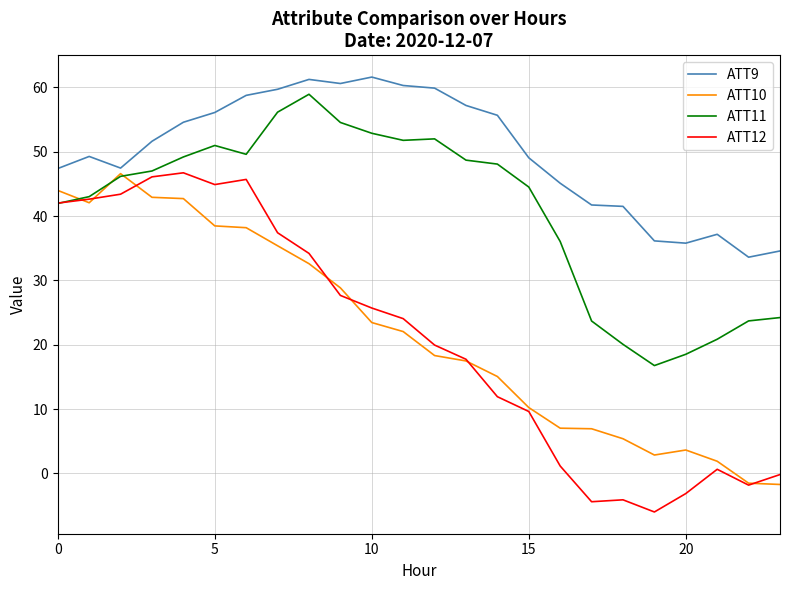

What is the highest value of the ATT9 series?

61.6